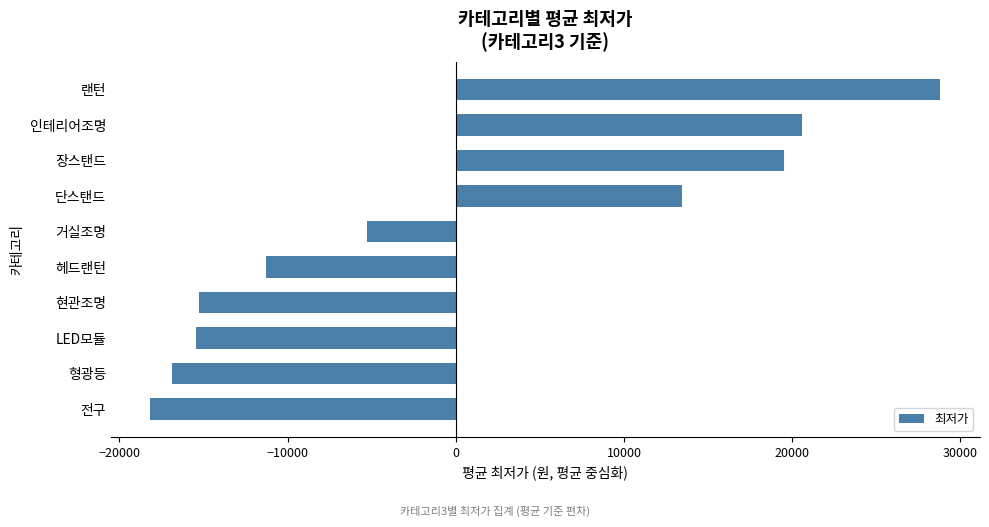

Which category has the highest value across all series?

랜턴